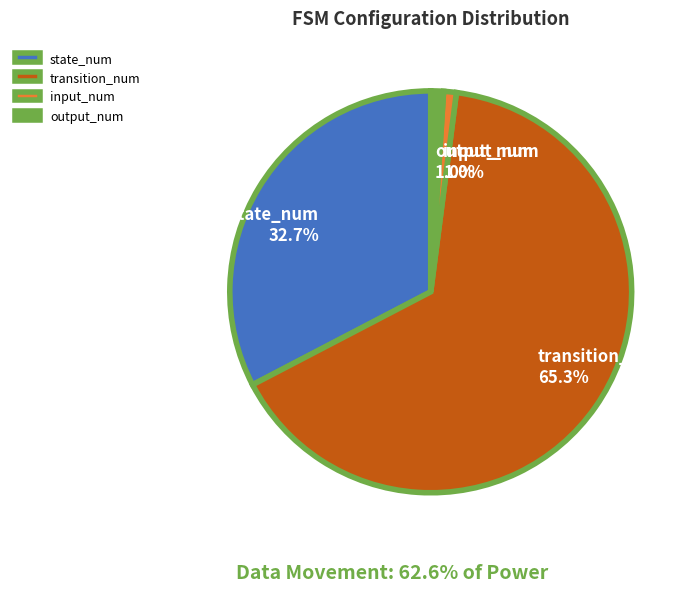

The input_num slice represents 1% of the pie. True or false?

True